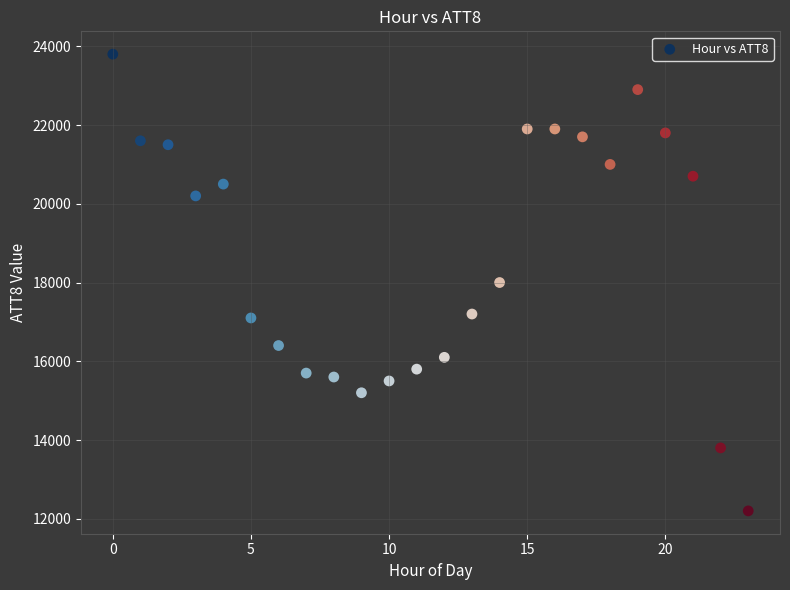

What is the range of Y values (max minus min)?

11600